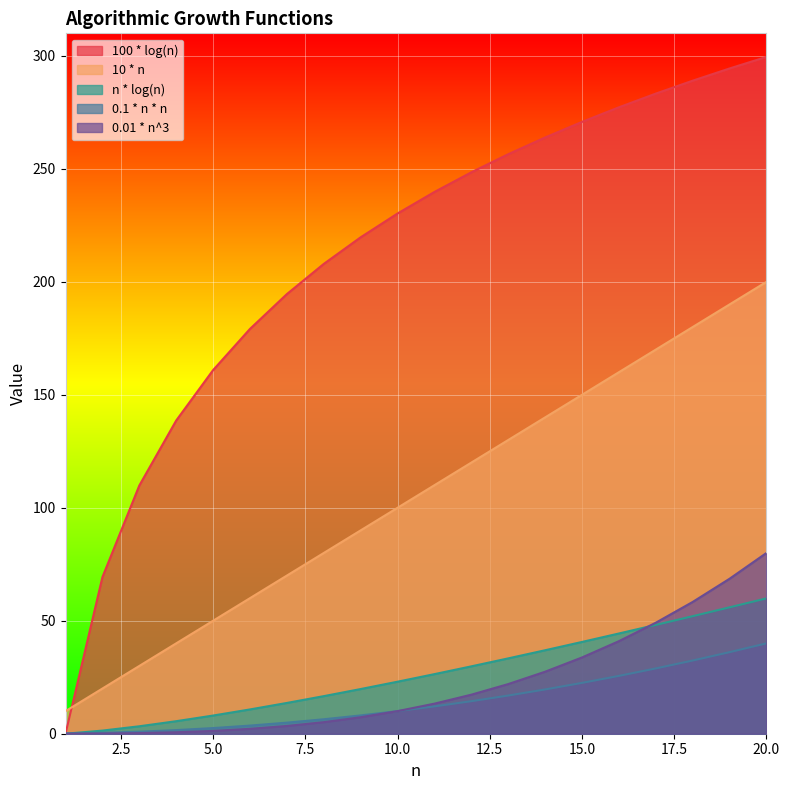

How many values in the 0.01 * n^3 series are below 13?

10